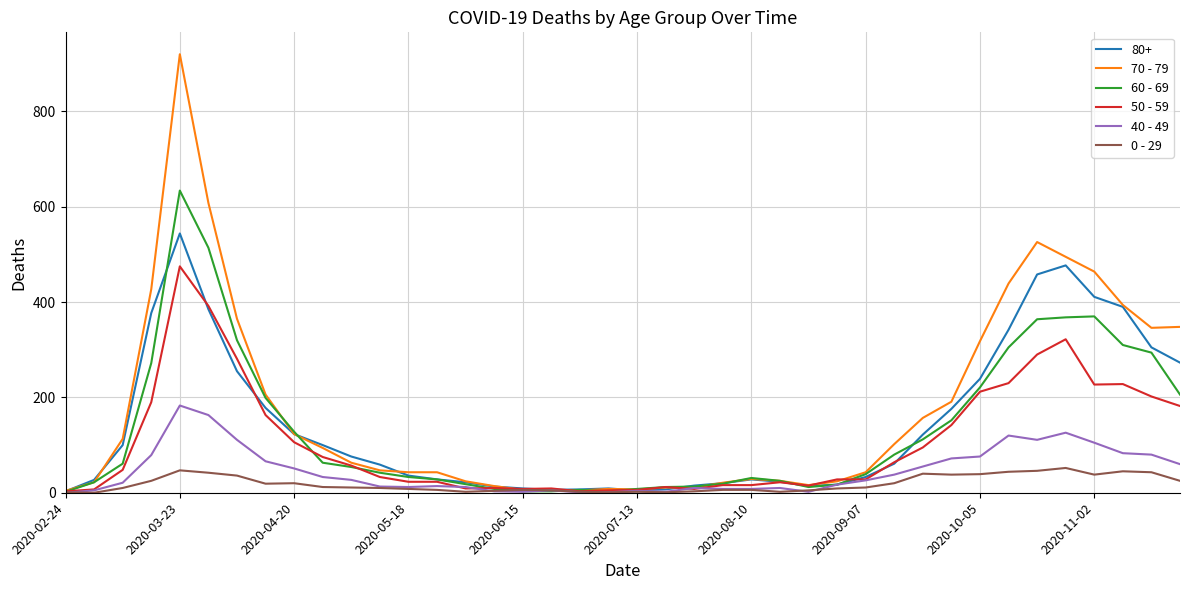

What is the sum of all 50 - 59 values?

4265